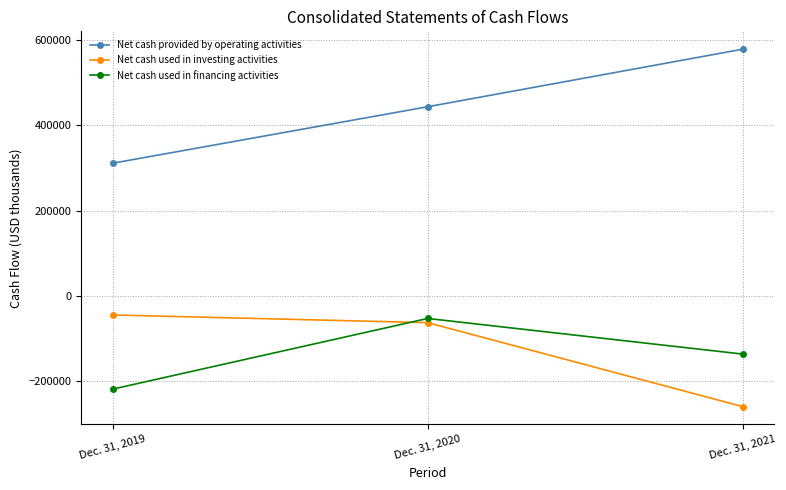

Which series has the widest spread of values?

Net cash provided by operating activities